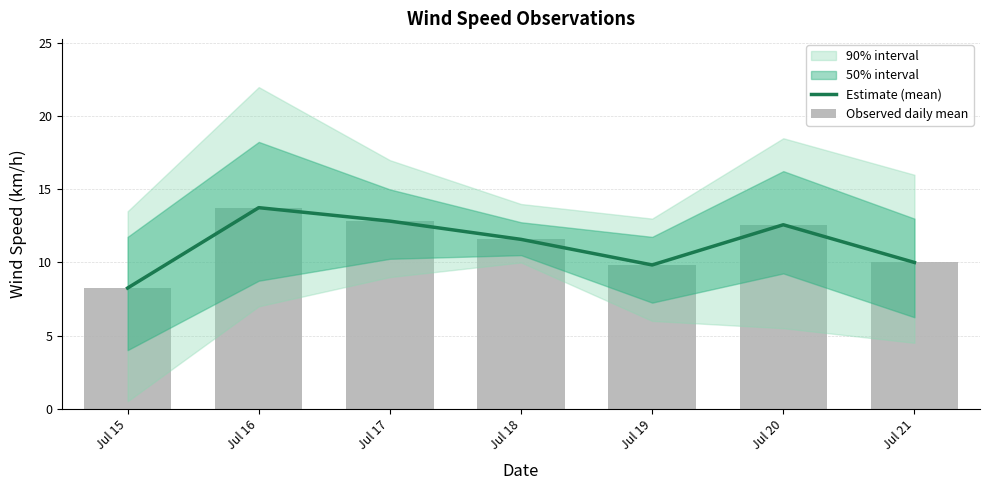

Read the Estimate (mean) value at Jul 19.

9.8